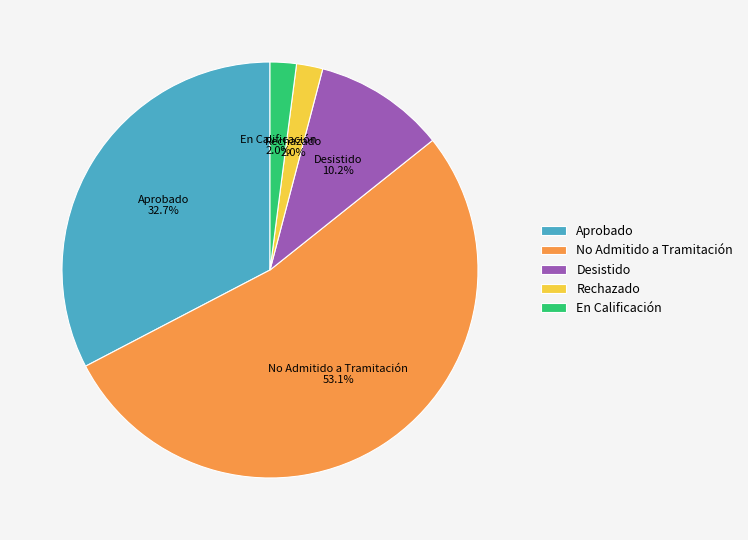

Which slice is the largest?

No Admitido a Tramitación